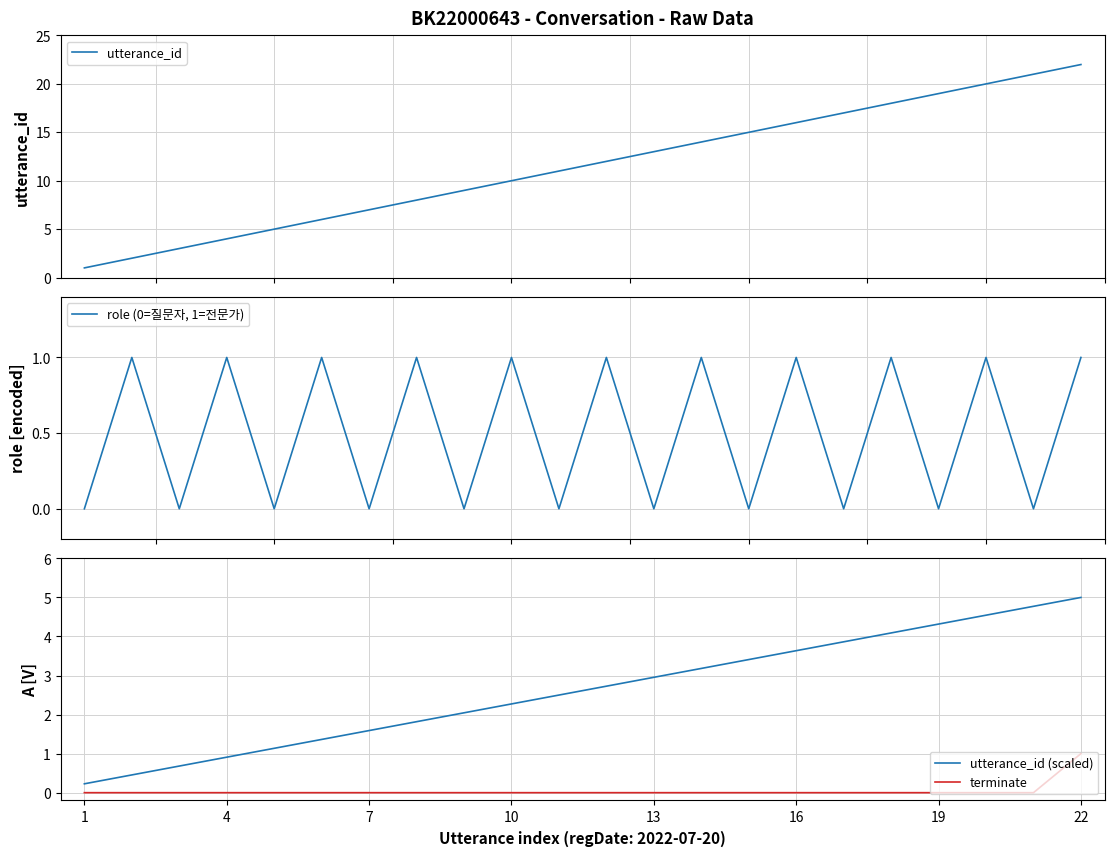

At which category does the chart reach its minimum across all series?

1